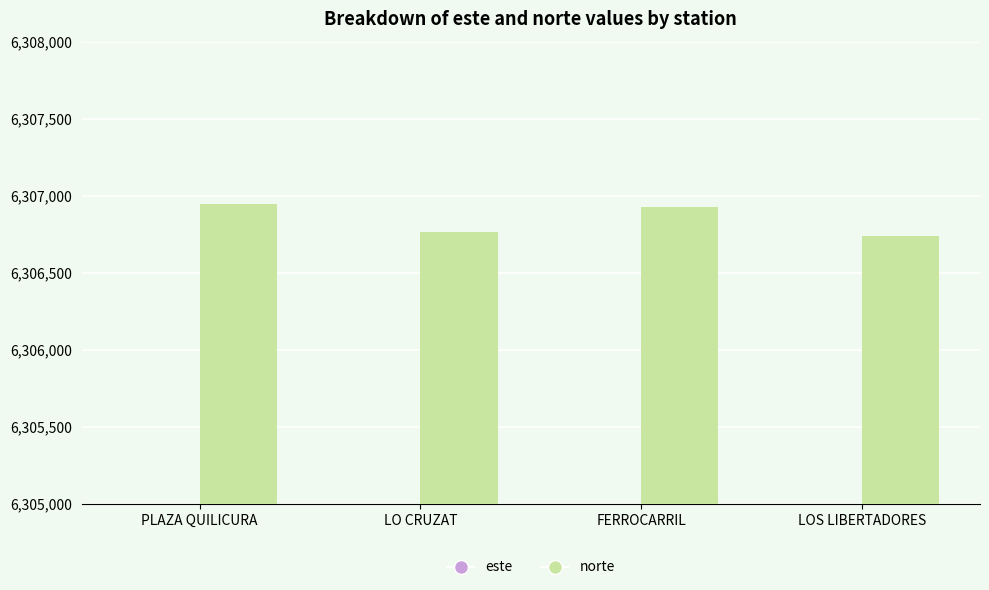

How many values in the este series are below 341342?

2